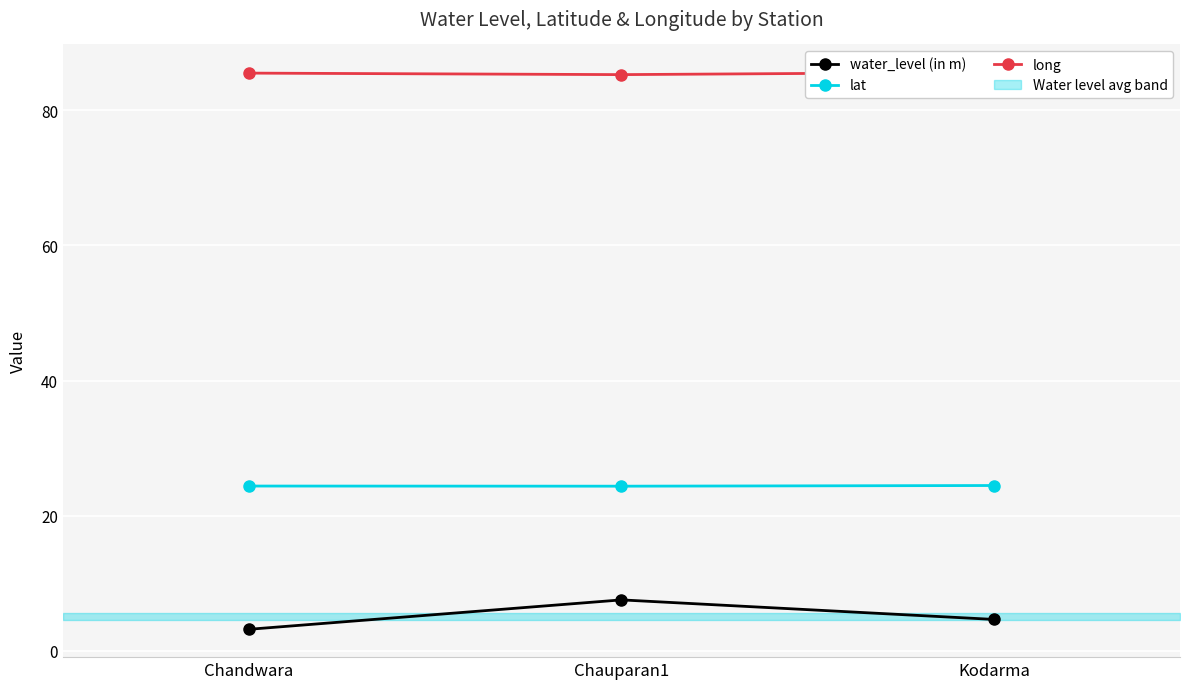

Is the value of water_level (in m) at Kodarma greater than the value of lat at Kodarma?

No